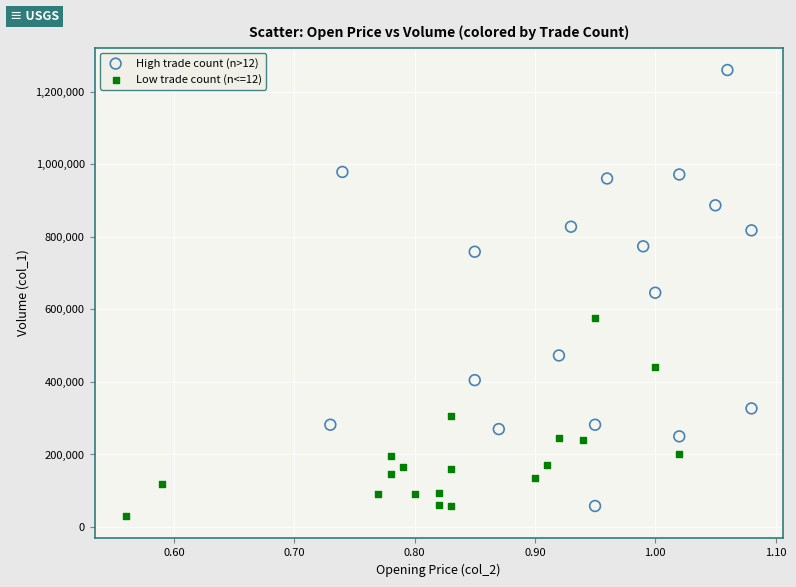

Which series reaches the maximum Y coordinate?

High trade count (n>12)